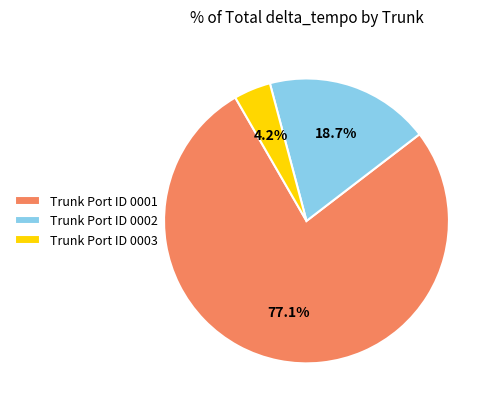

How many segments does this pie chart have?

3